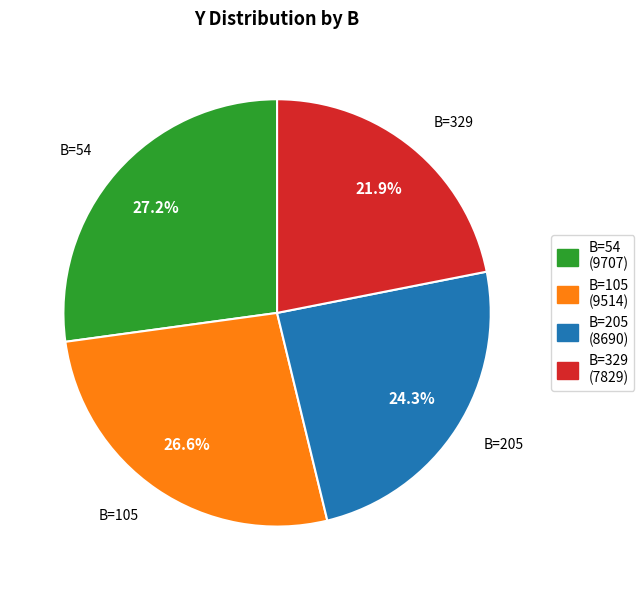

Does any single category account for the majority?

No